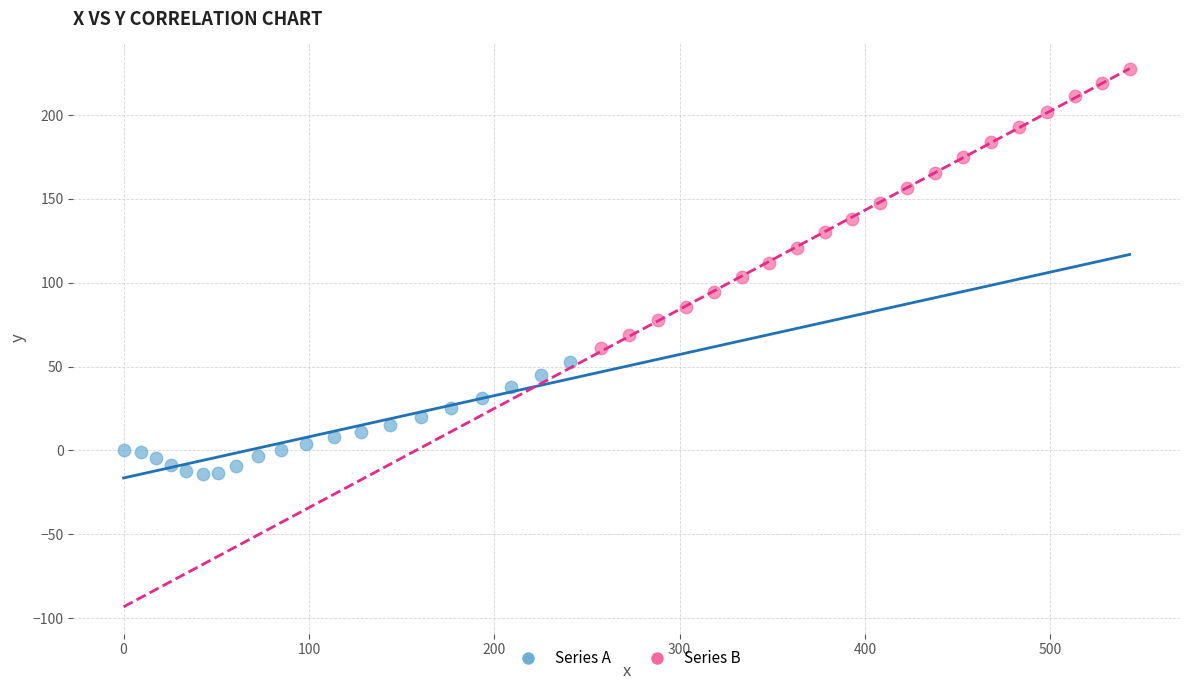

Which series contains the lowest Y value?

Series A